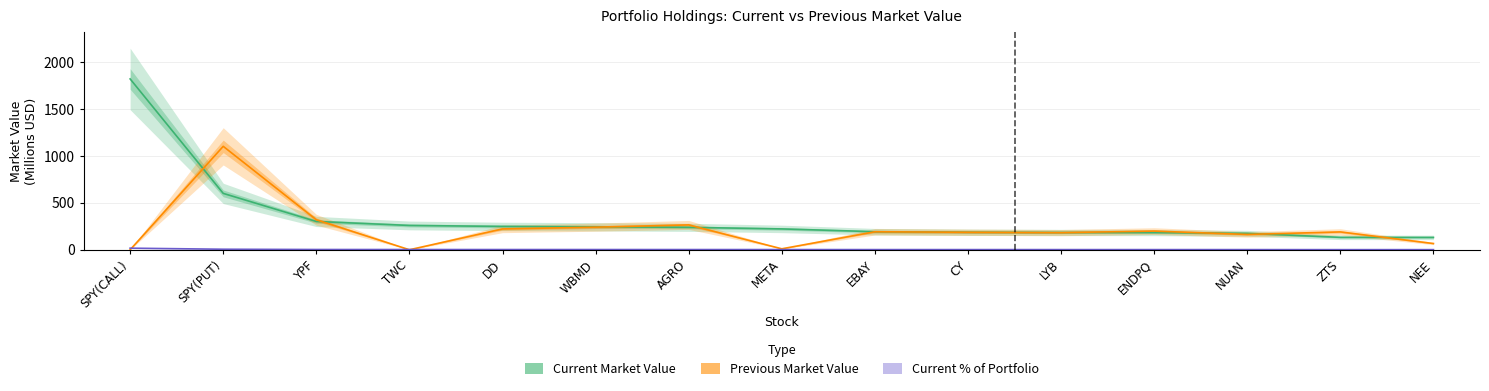

What is the difference between the Previous Market Value values at WBMD and NUAN?

77.6